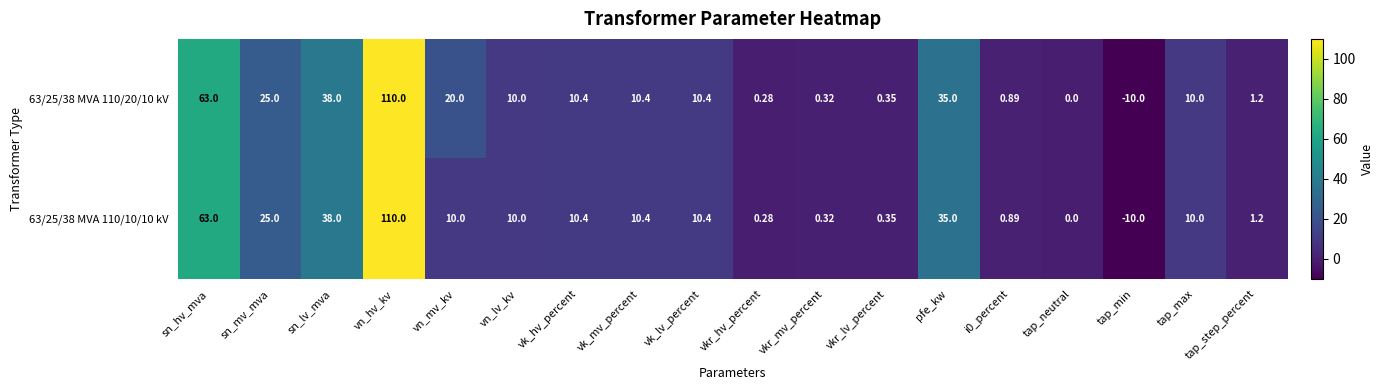

How many values in the 63/25/38 MVA 110/20/10 kV series are below 10?

7